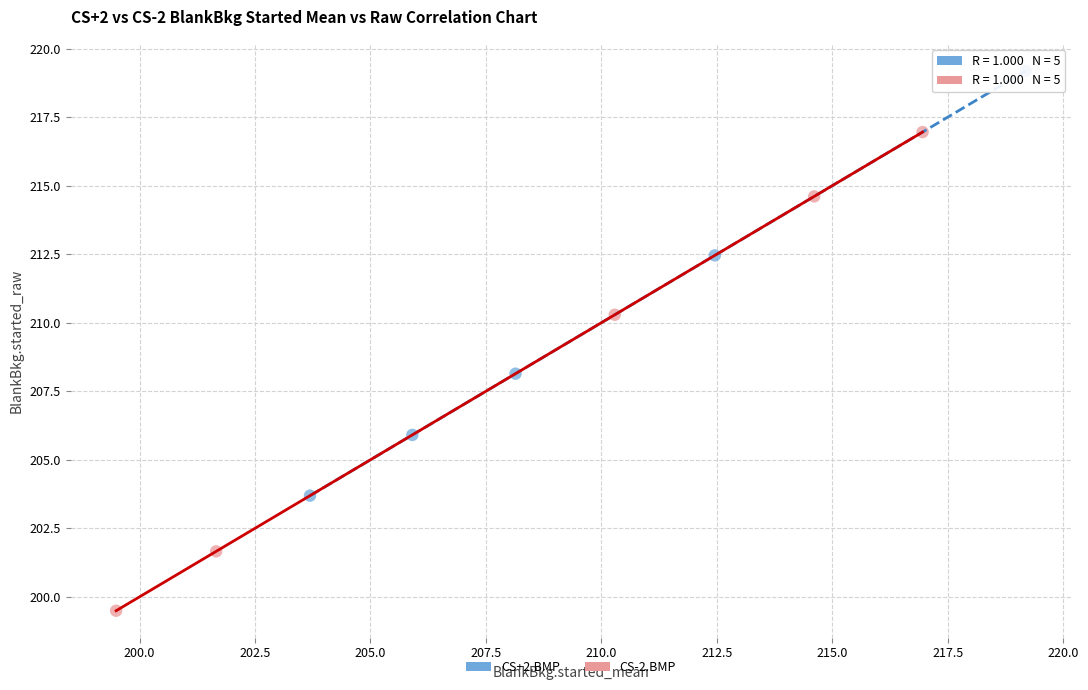

Which series contains the lowest Y value?

CS-2.BMP